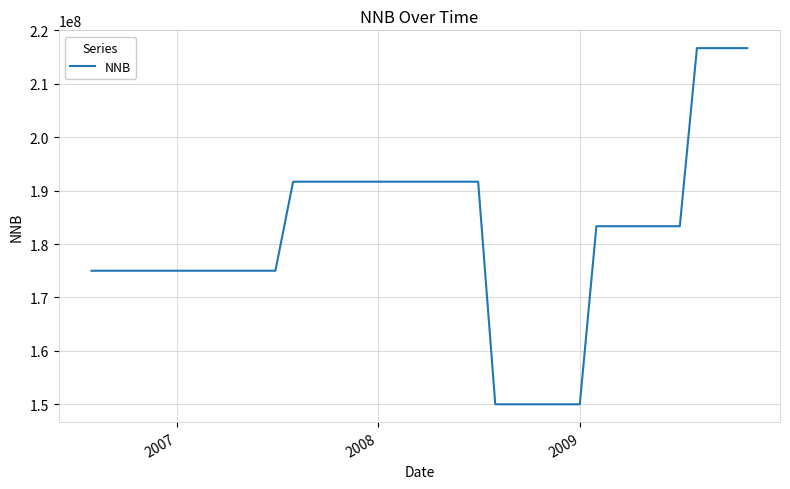

What is the smallest value displayed?

150000000.0